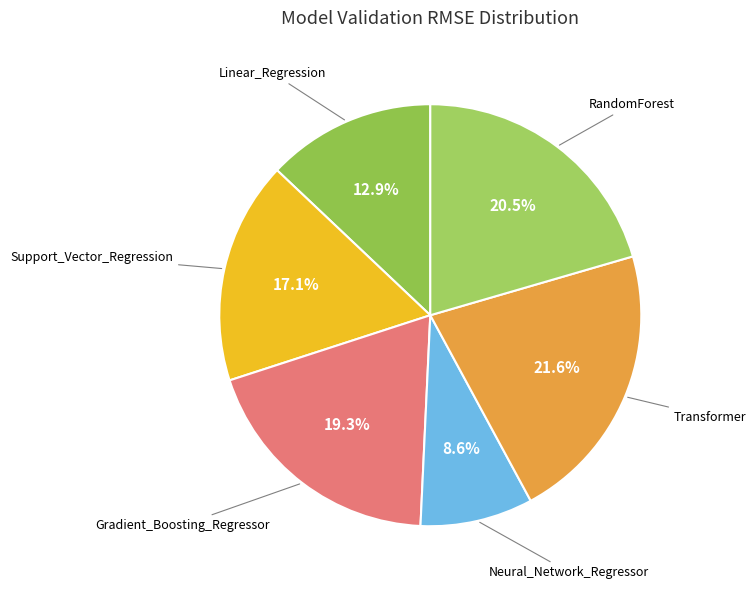

To the nearest percent, what is the average slice percentage?

17%